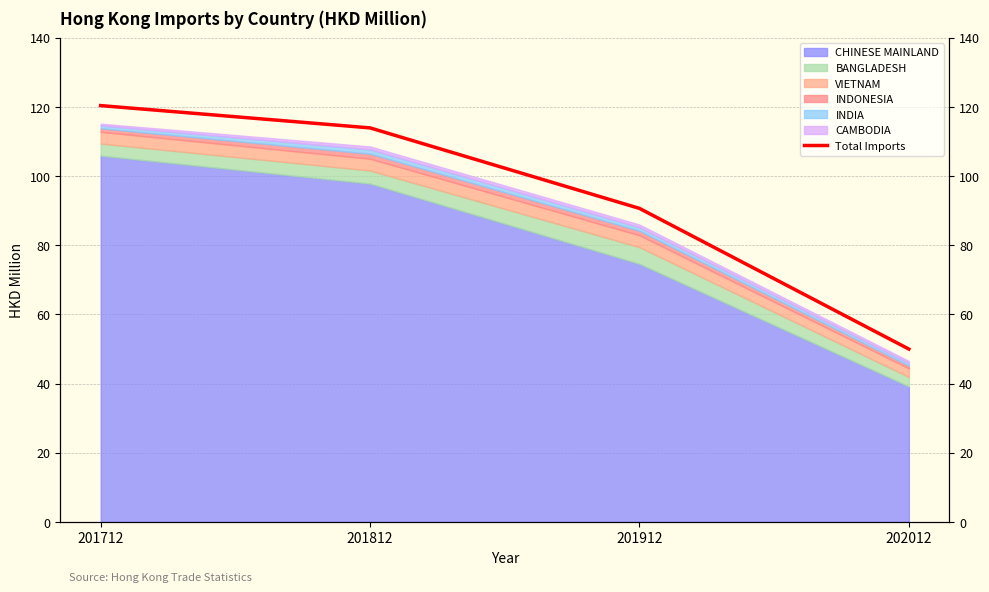

True or false: the data shows 21.4 at 202012.

False